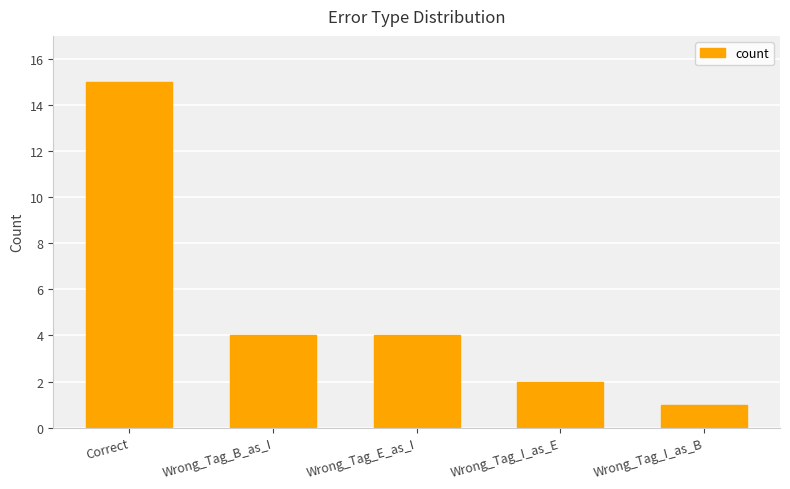

Count the number of data series in this chart.

1